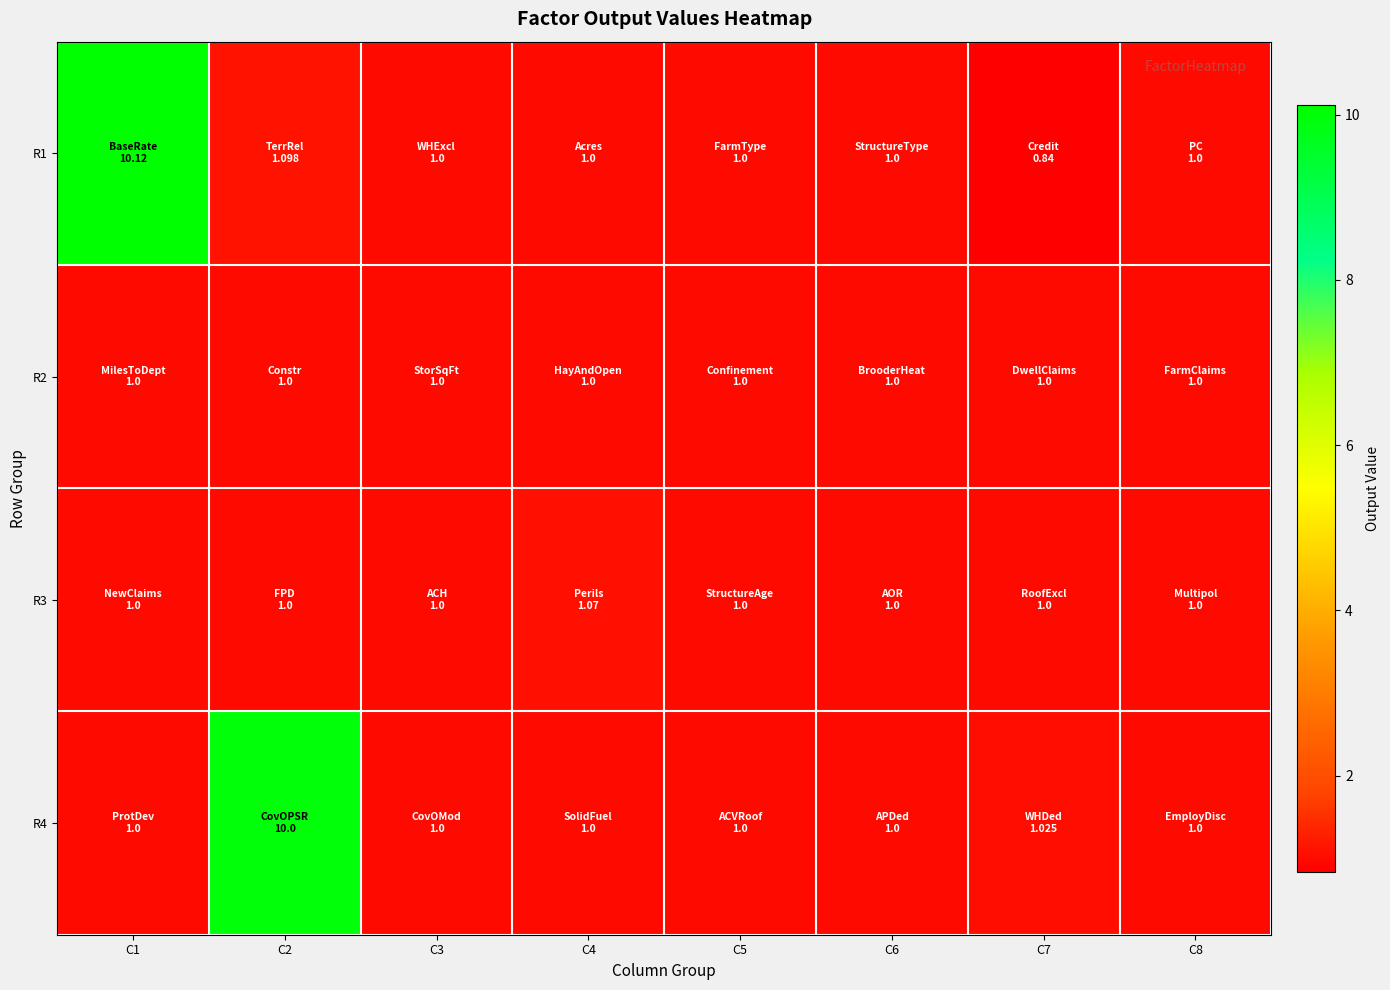

Reading left to right, what are all the values shown in this chart?

R1: C1=10.1	C2=1.1	C3=1.0	C4=1.0	C5=1.0	C6=1.0	C7=0.8	C8=1.0
R2: C1=1.0	C2=1.0	C3=1.0	C4=1.0	C5=1.0	C6=1.0	C7=1.0	C8=1.0
R3: C1=1.0	C2=1.0	C3=1.0	C4=1.1	C5=1.0	C6=1.0	C7=1.0	C8=1.0
R4: C1=1.0	C2=10.0	C3=1.0	C4=1.0	C5=1.0	C6=1.0	C7=1.0	C8=1.0